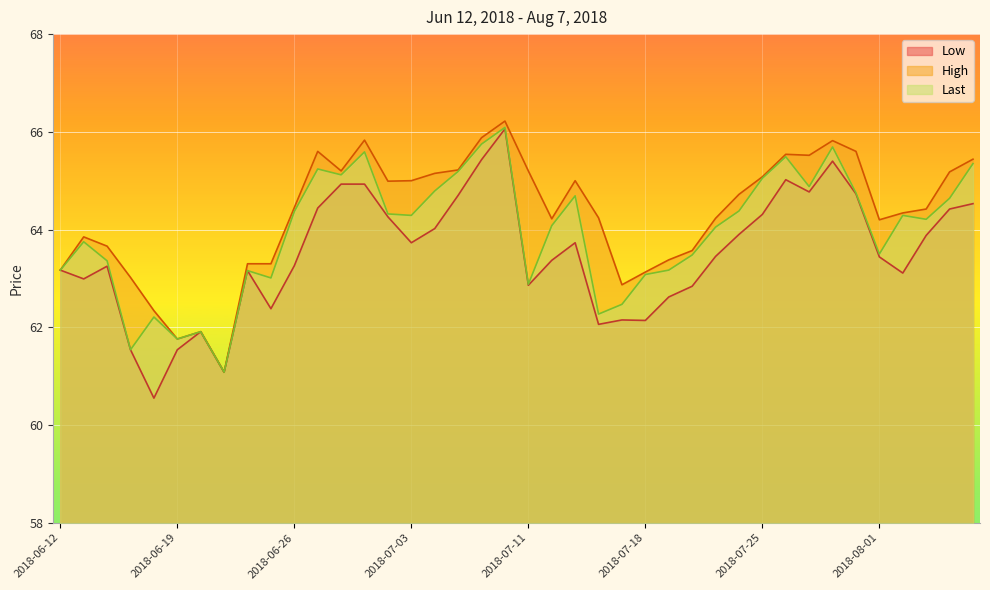

The value of Last at 2018-06-18 is 110.4. True or false?

False